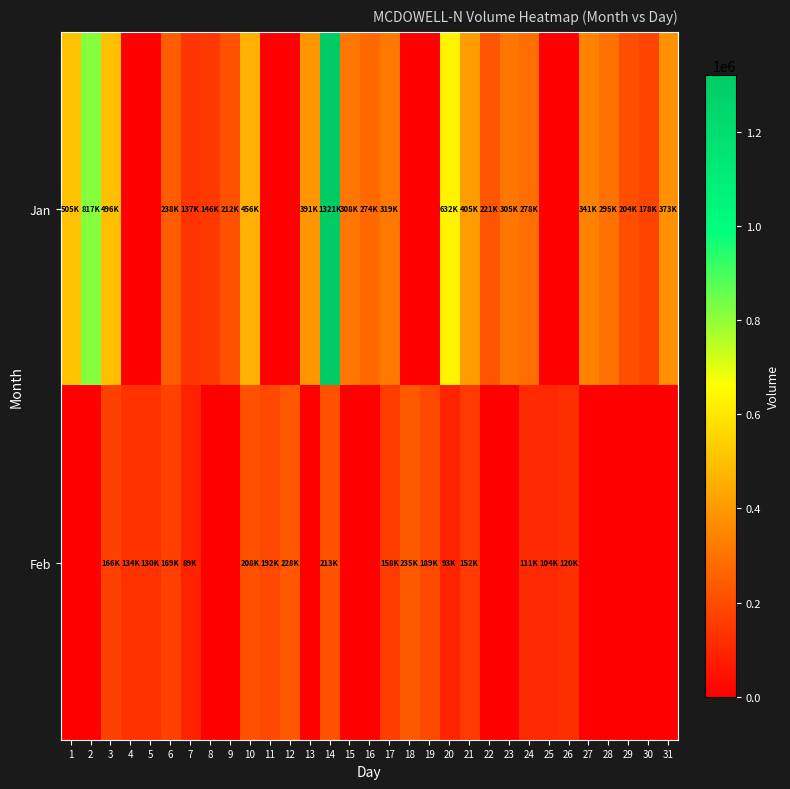

At which category is the sum across all series the highest?

14